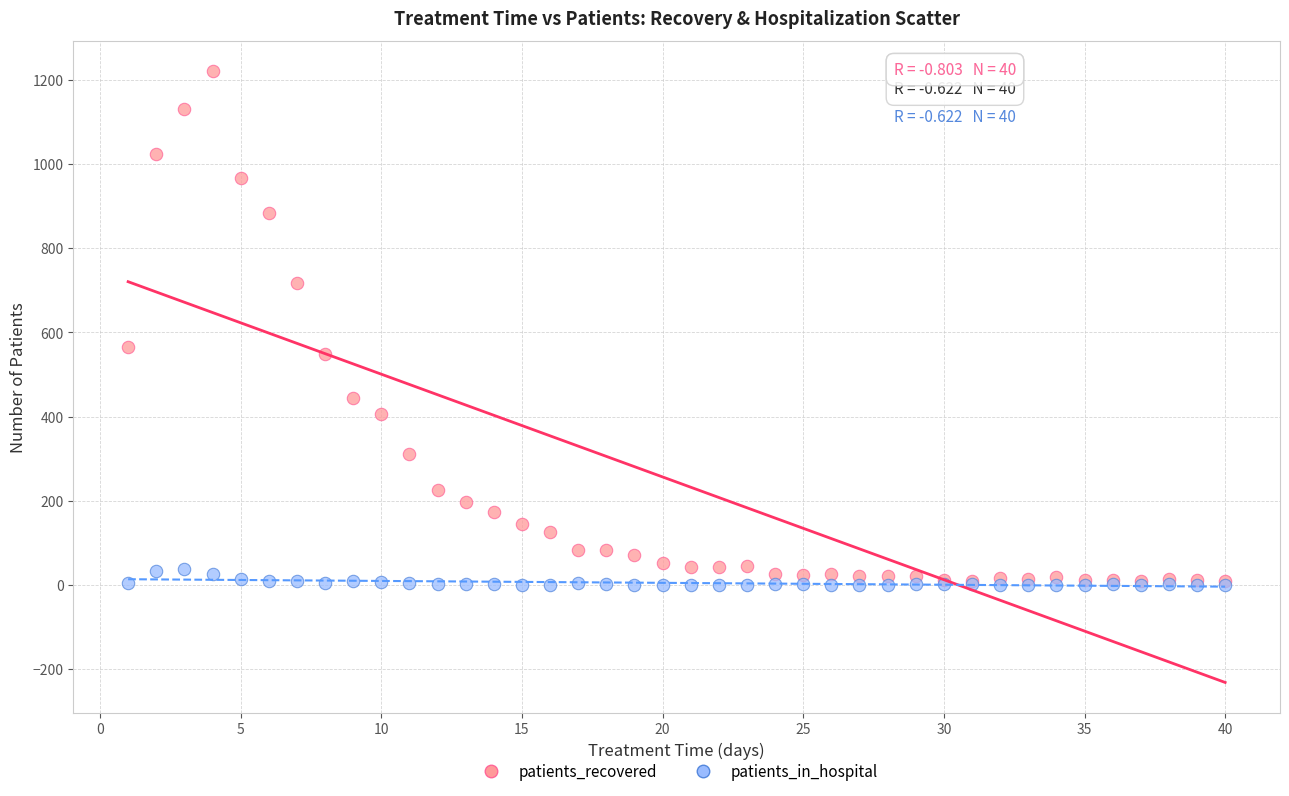

Which series has the widest spread of Y values?

patients_recovered